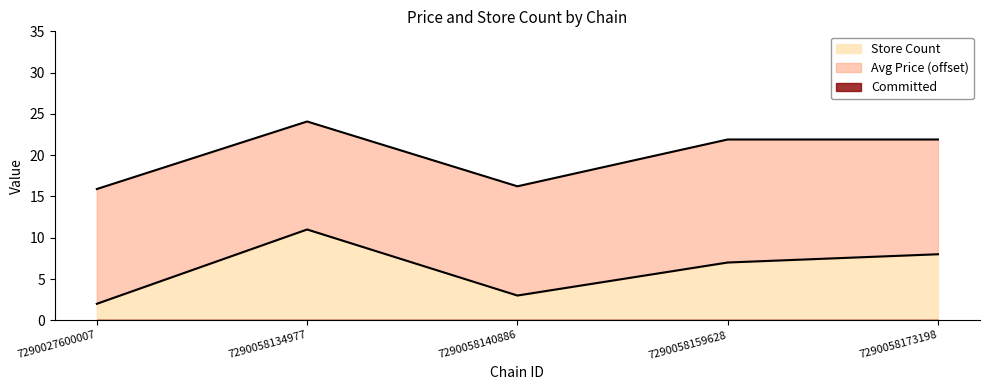

What is the maximum value shown in the chart?

11